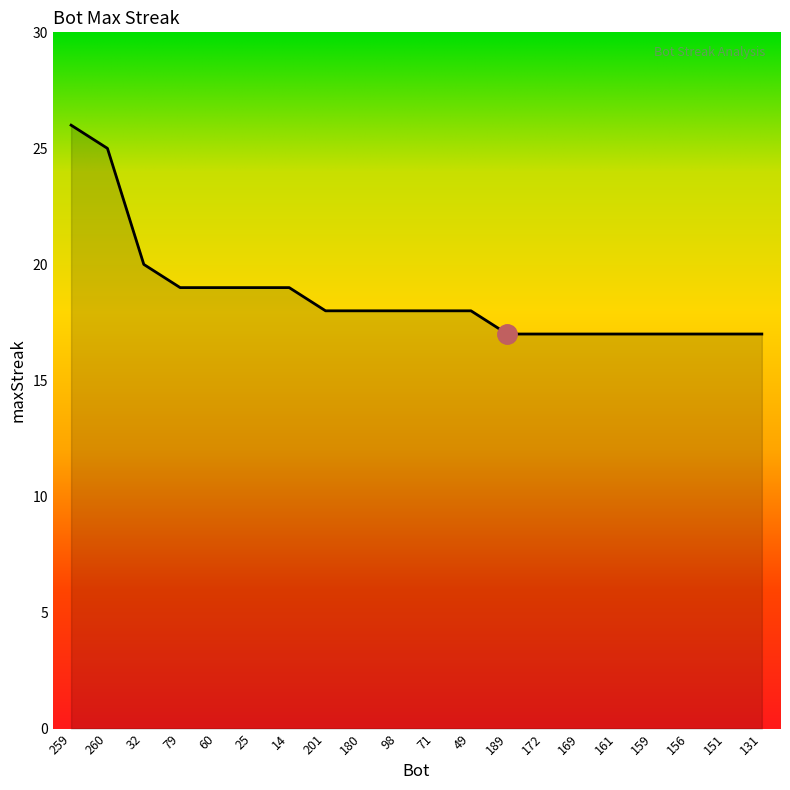

Does the chart have visible grid lines?

No